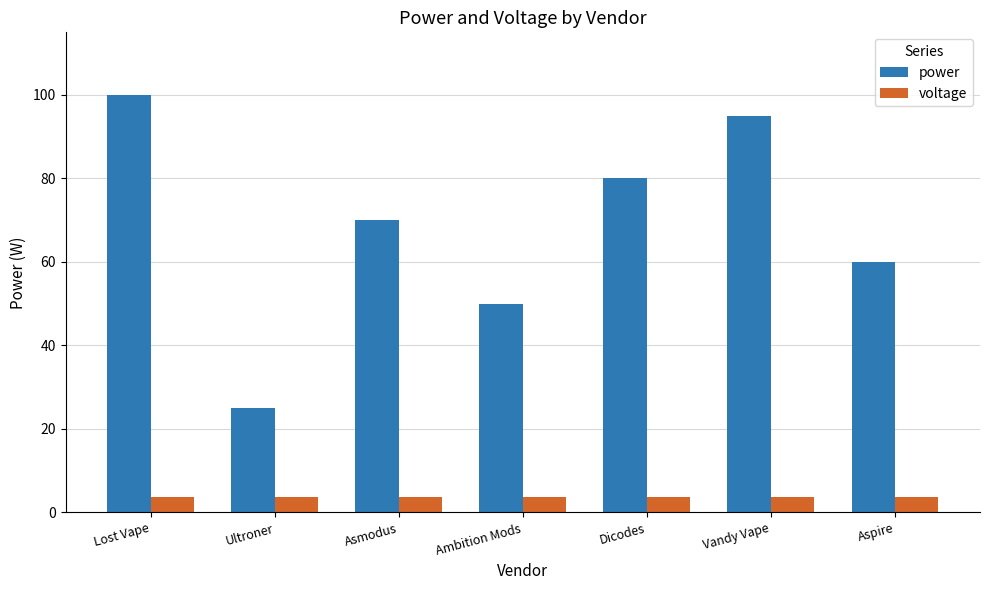

What are all the series names shown in the legend?

power, voltage